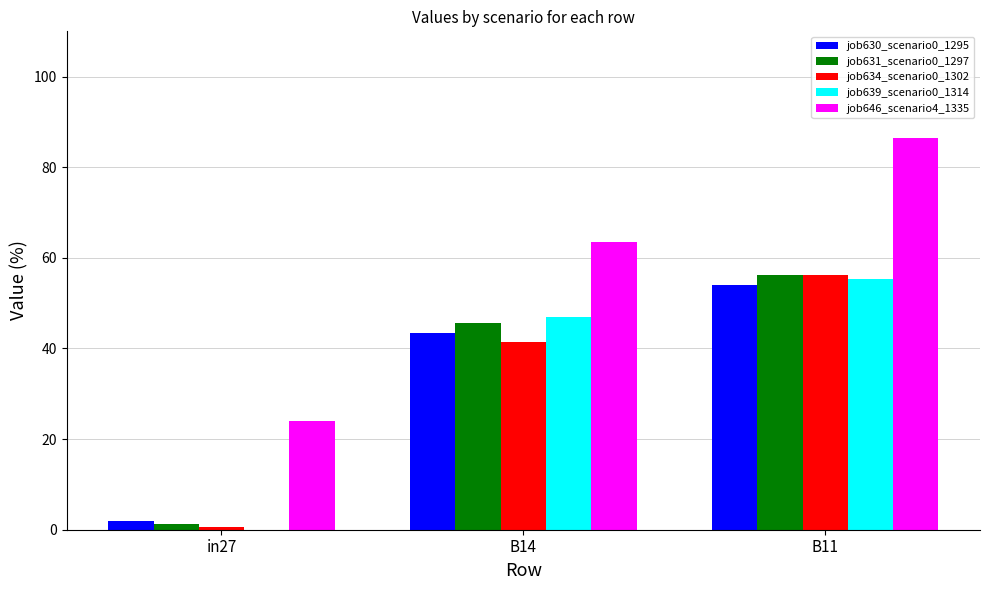

What is the sum of all job639_scenario0_1314 values?

102.4